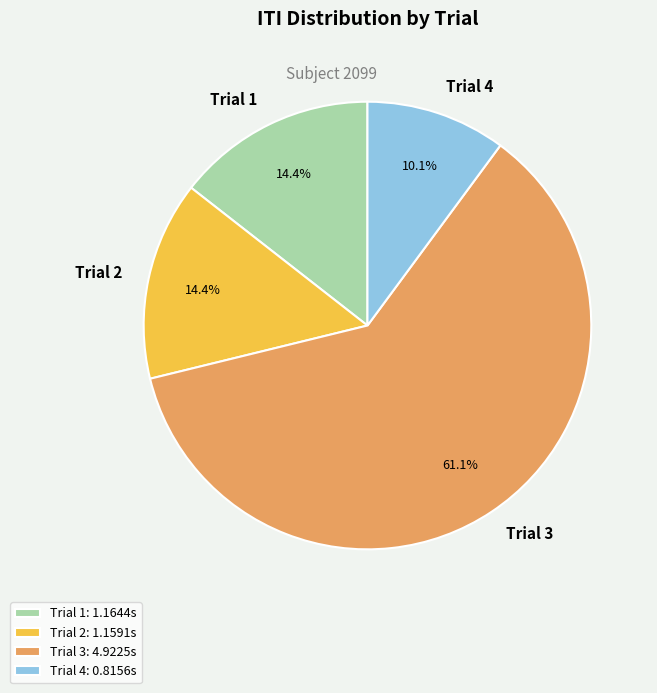

Is the sum of Trial 1 and Trial 2 greater than half?

No